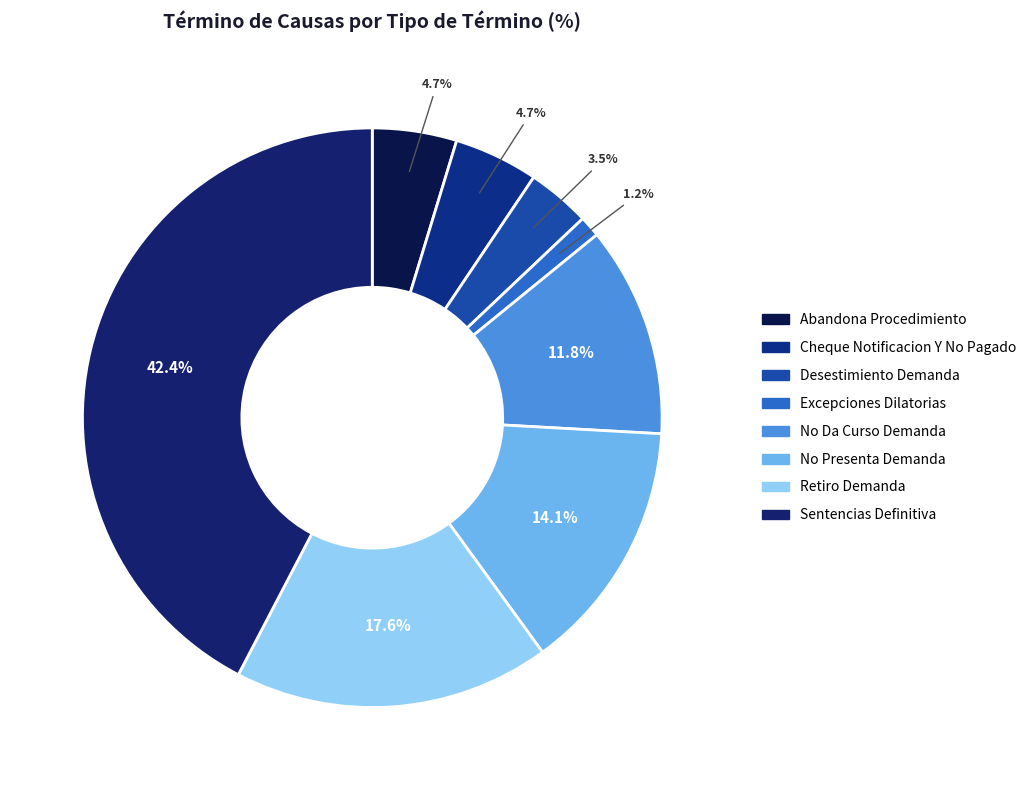

How many segments does this pie chart have?

8